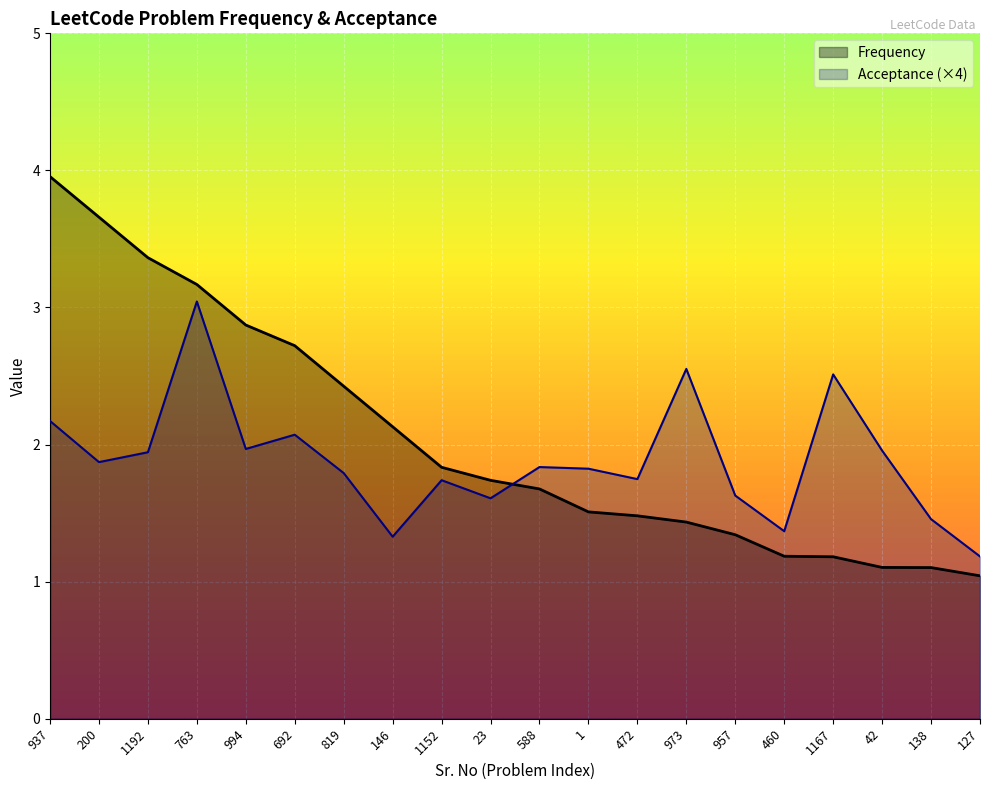

How many lines are shown in the chart?

2